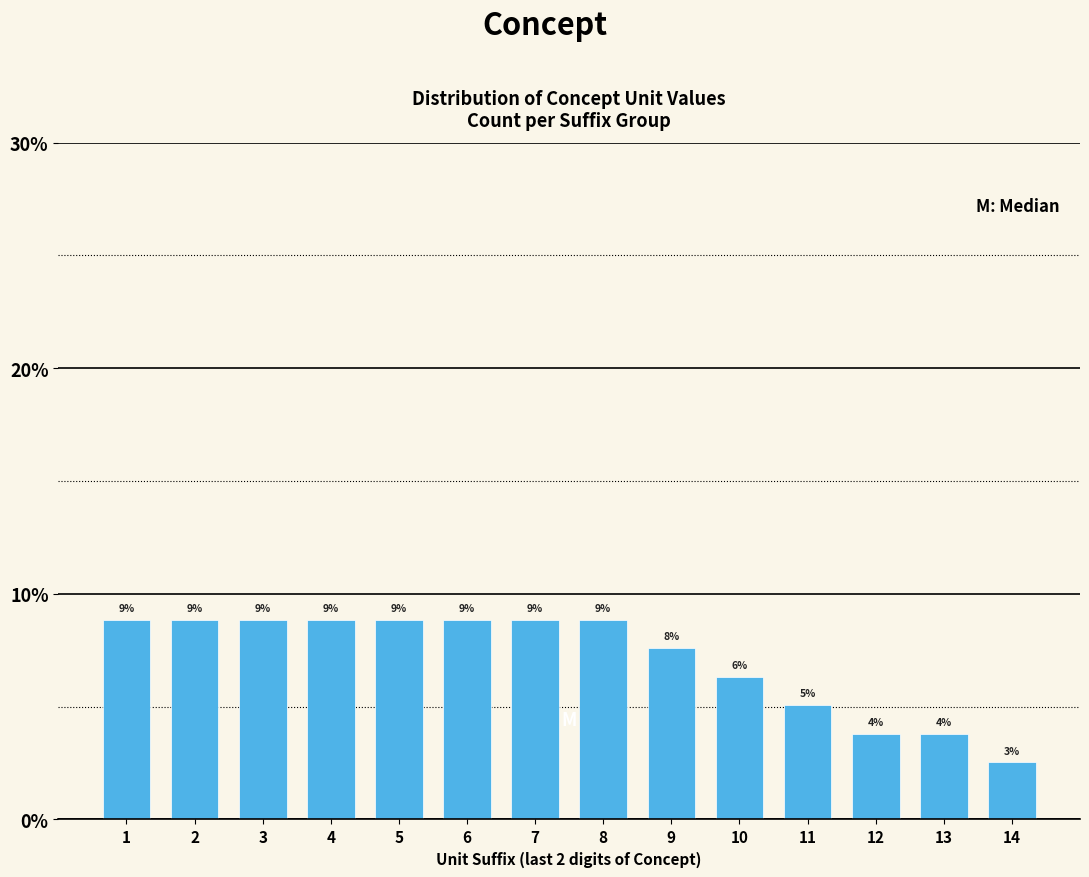

Are the bars horizontal?

No